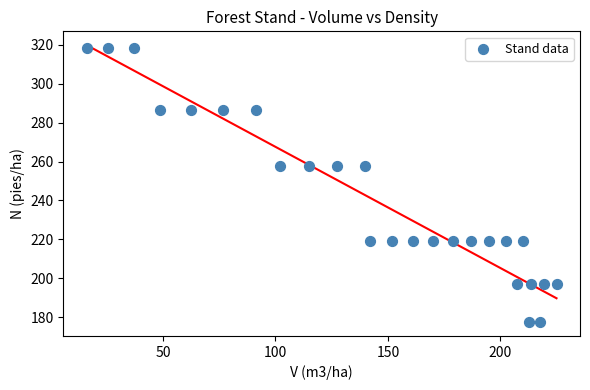

What is the range of X values (max minus min)?

208.9